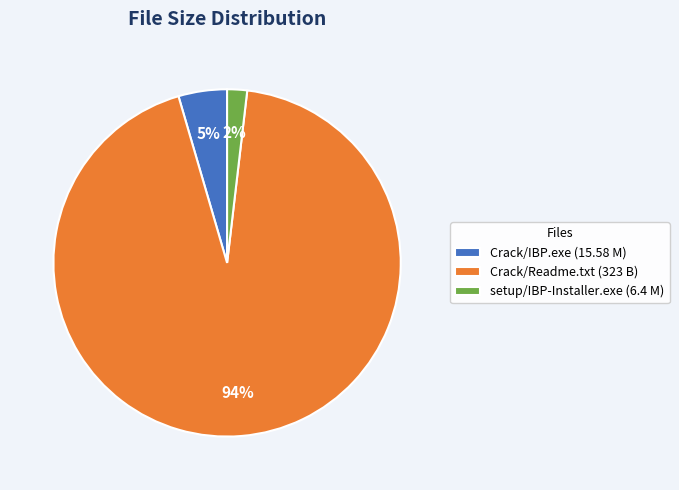

Which category has the biggest portion of the pie?

Crack/Readme.txt (323 B)